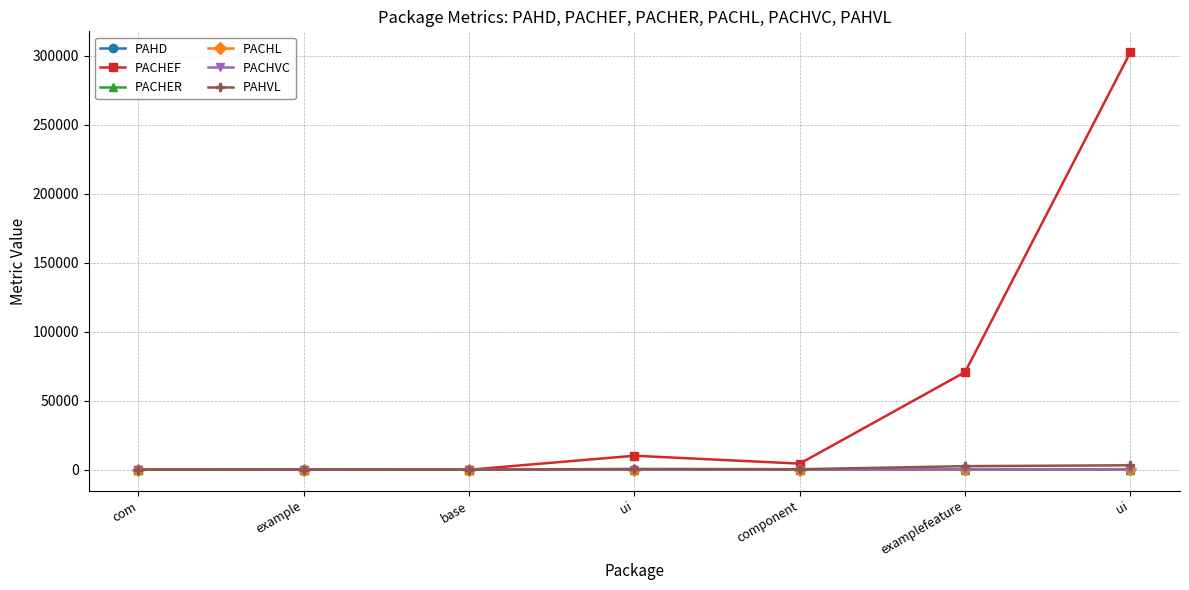

True or false: PACHL and PACHVC intersect in this chart.

False